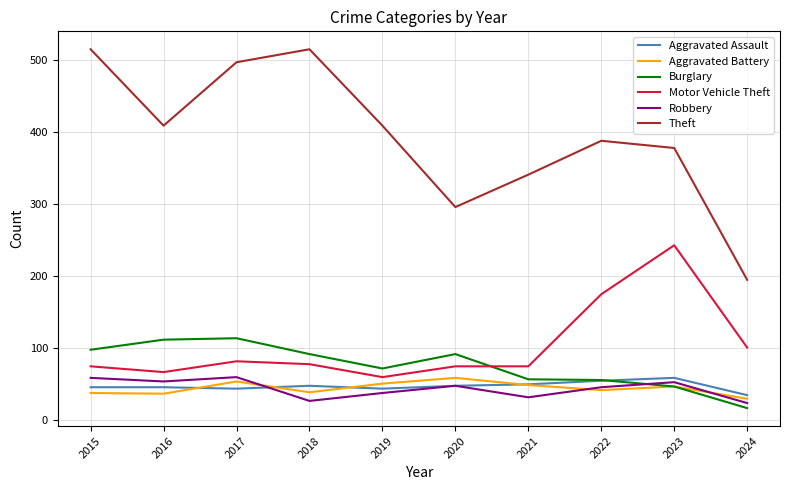

Which series has the largest range (max minus min)?

Theft